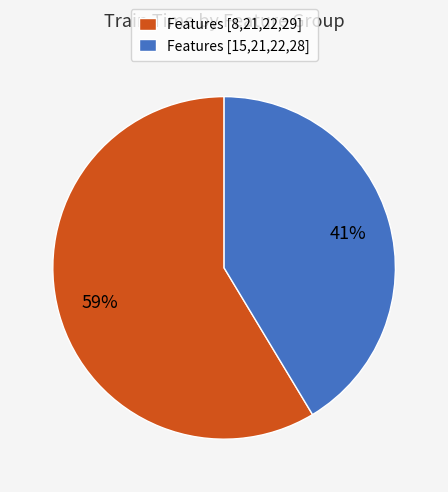

Combined, do Features [8,21,22,29] and Features [15,21,22,28] account for over 50%?

Yes